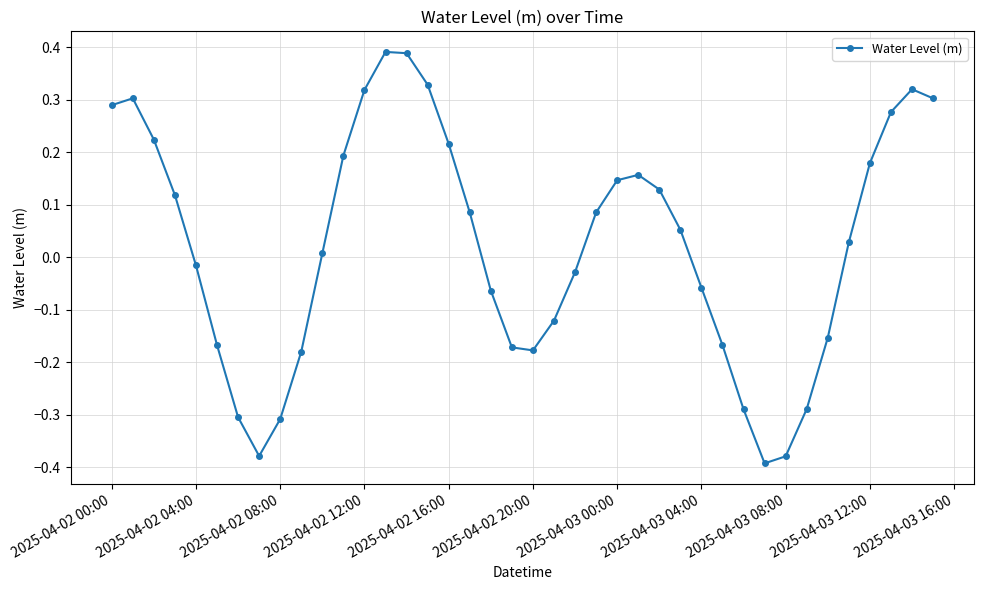

How many interior local valleys (lower than both neighbors) does the data have?

3